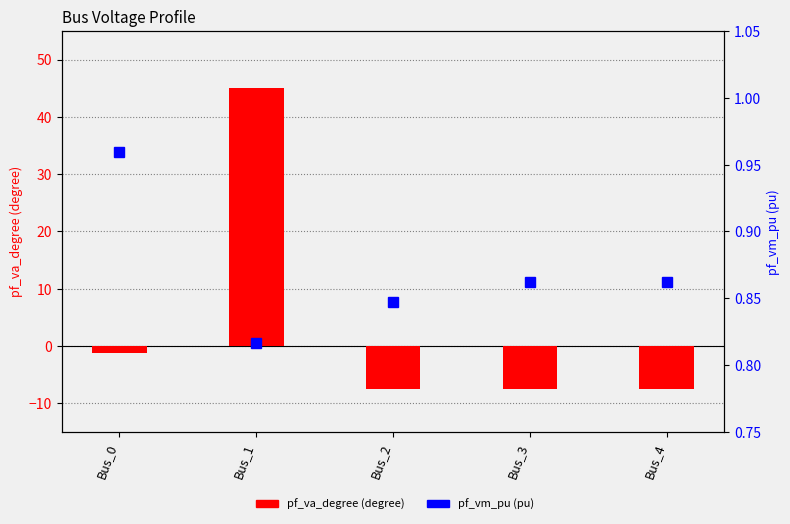

What is the sum of the pf_vm_pu values at Bus_2 and Bus_1?

1.7